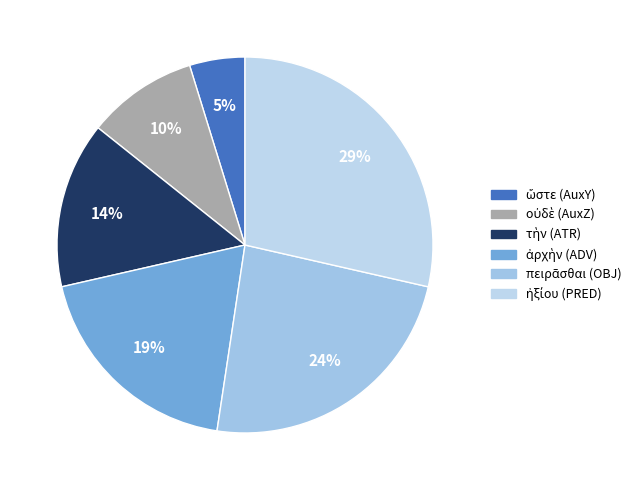

How many segments does this pie chart have?

6